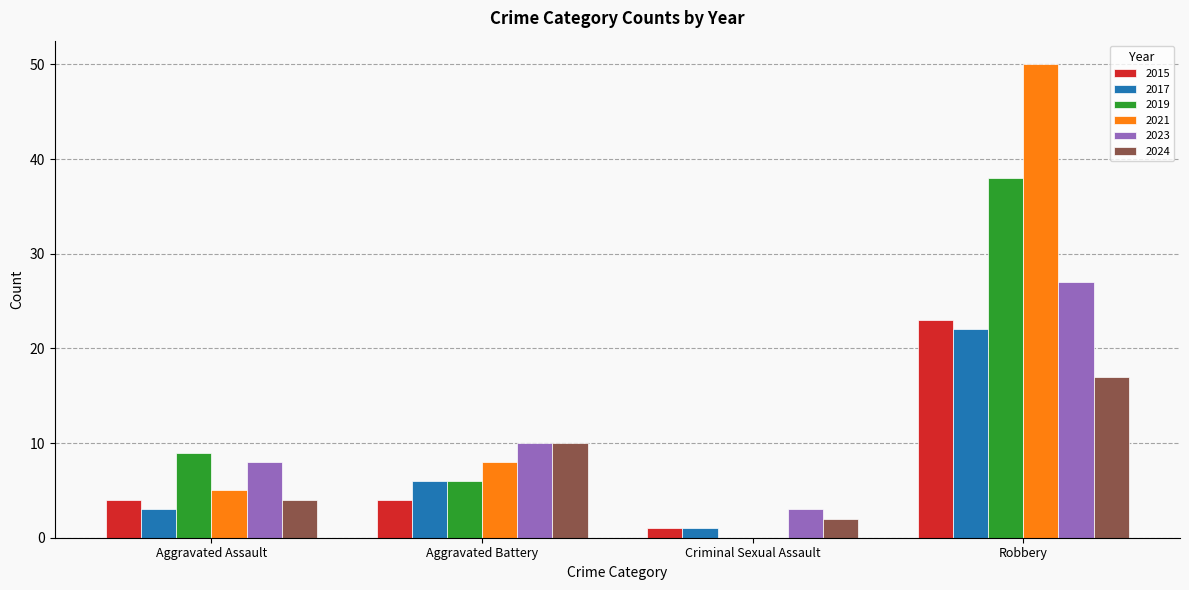

Which series has the largest total across all categories?

2021